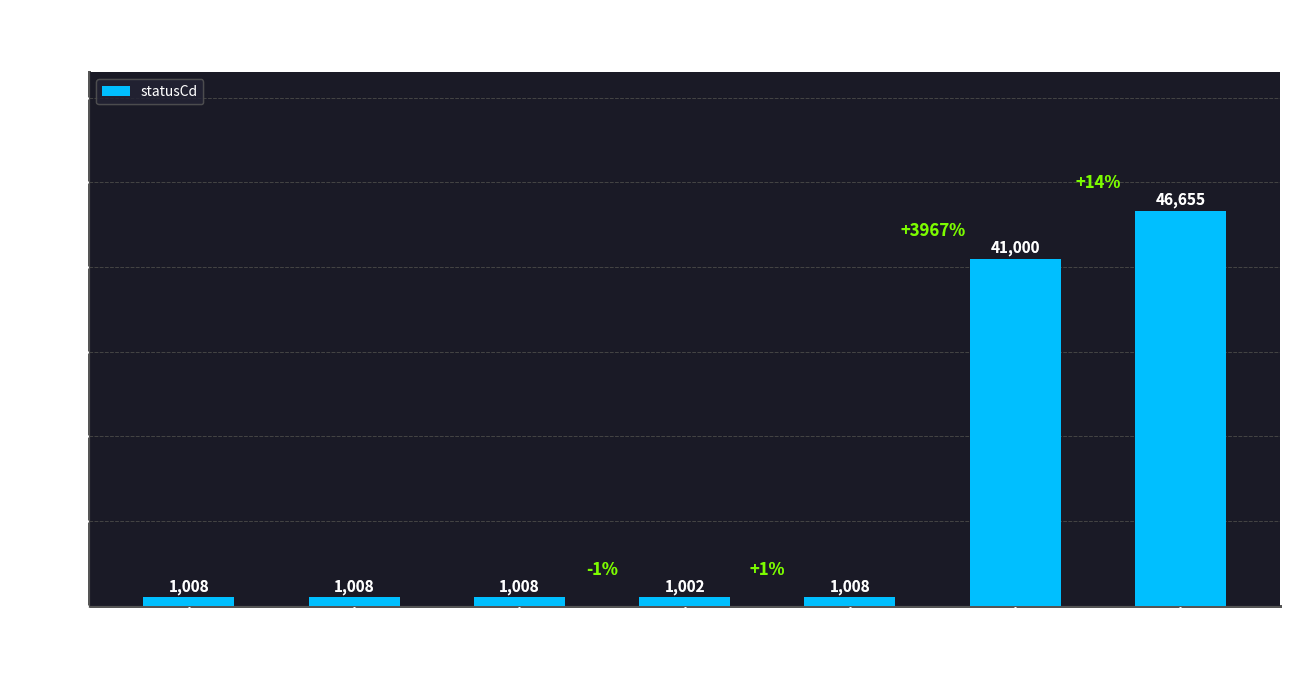

Reading left to right, transcribe all the data shown in this chart.

0 (blank)=1008	0 (acct)=1008	0 (prod)=1008	1 (inv date)=1002	1 (no placed)=1008	1 (valid)=41000	3 (no rec)=46655